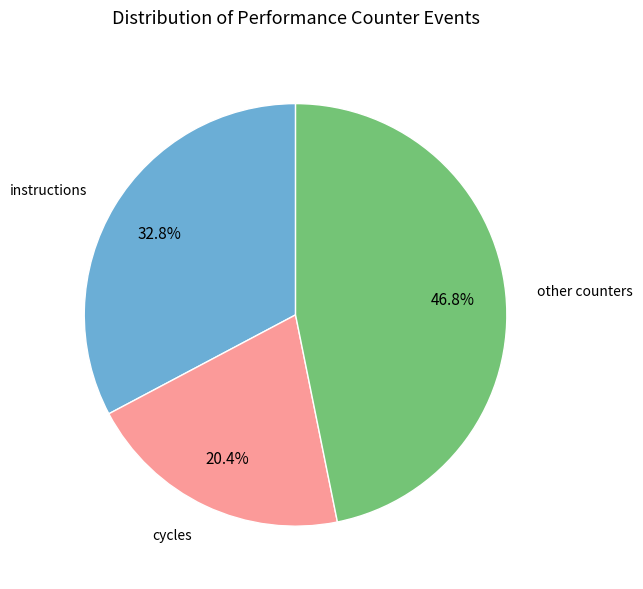

To the nearest percent, what is the average slice percentage?

33%